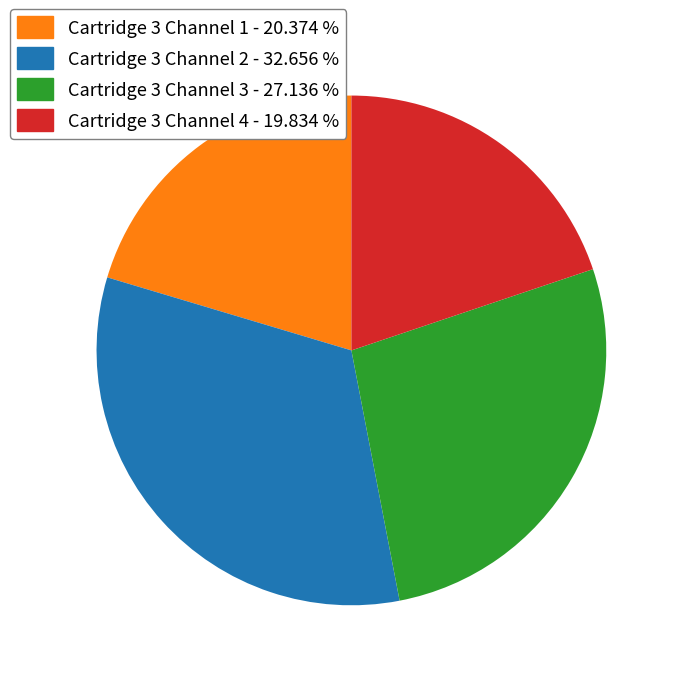

Which has a higher value, Cartridge 3 Channel 4 - 19.834 % or Cartridge 3 Channel 2 - 32.656 %?

Cartridge 3 Channel 2 - 32.656 %